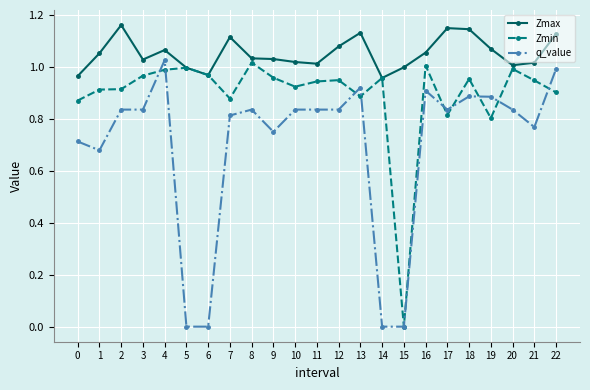

How many values in Zmin are above zero?

22